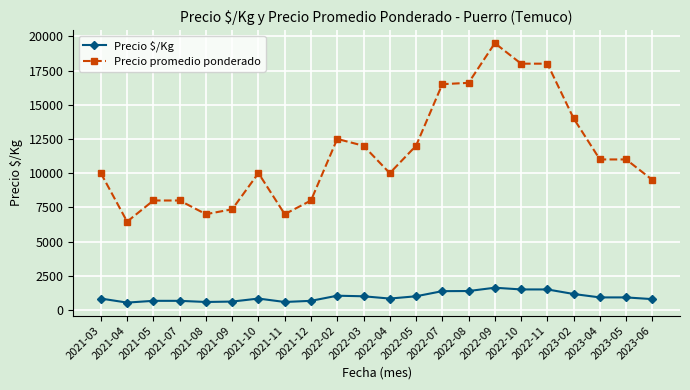

What is the label of the 20th point from the right?

2021-05